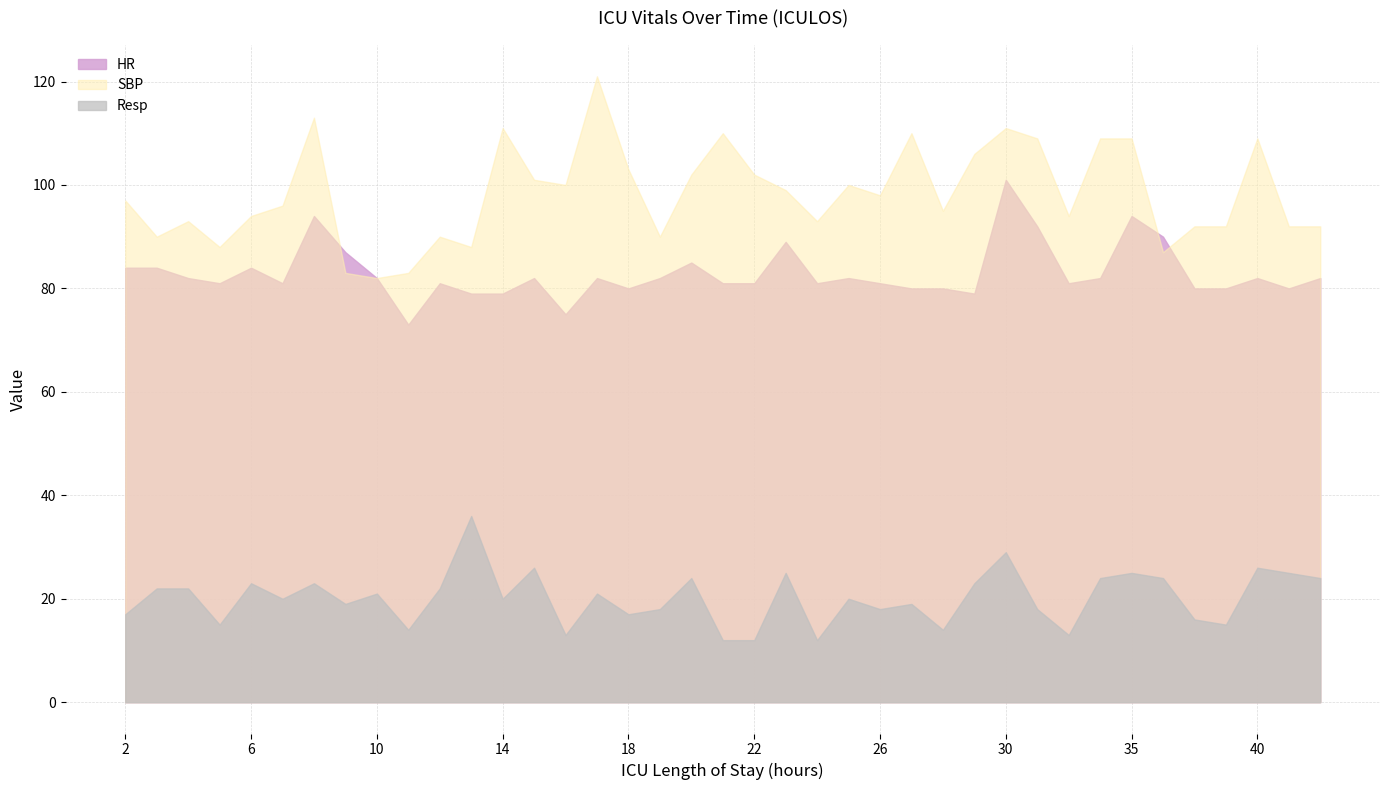

Where is Resp nearest to the value 24?

20